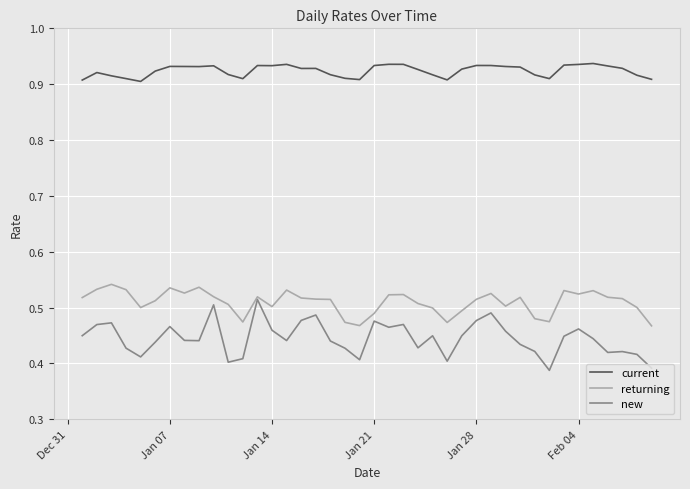

Which series has the largest total across all categories?

current